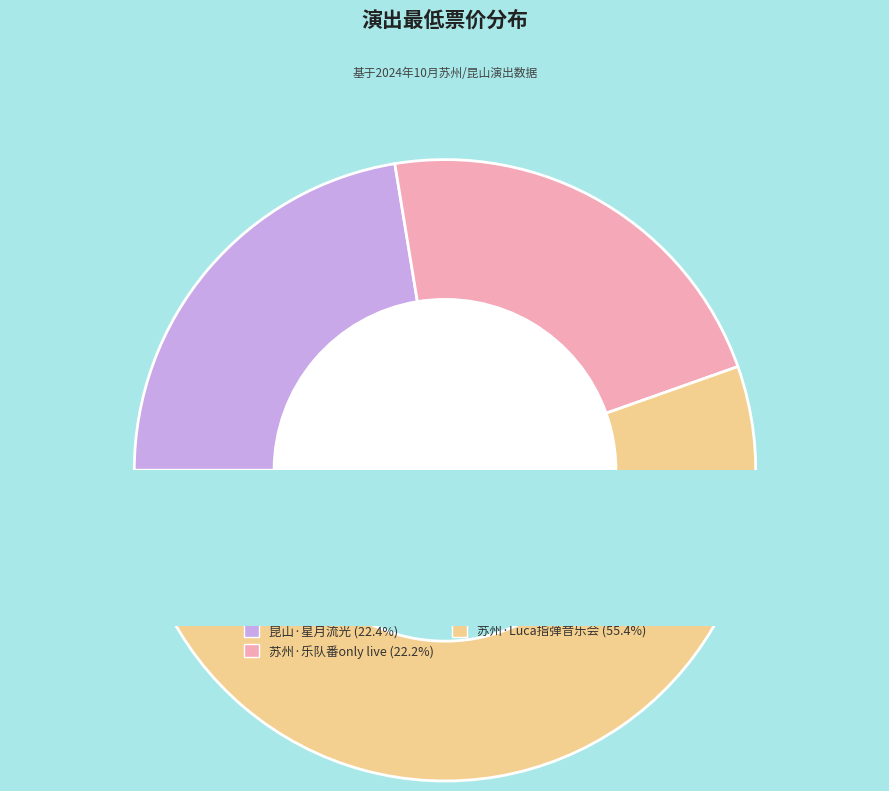

Is it true that 苏州·Luca Stricagnoli 2024《进化时间》指弹吉他音乐会 is 61% of the pie?

False